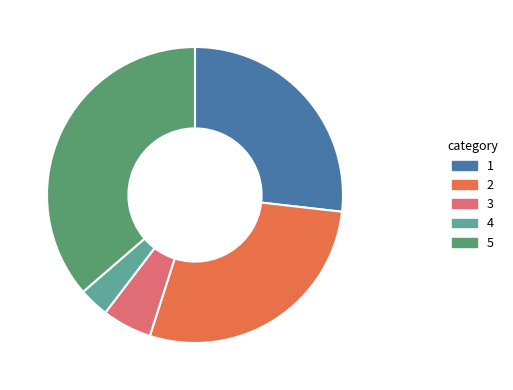

Is there a majority slice in this chart?

No